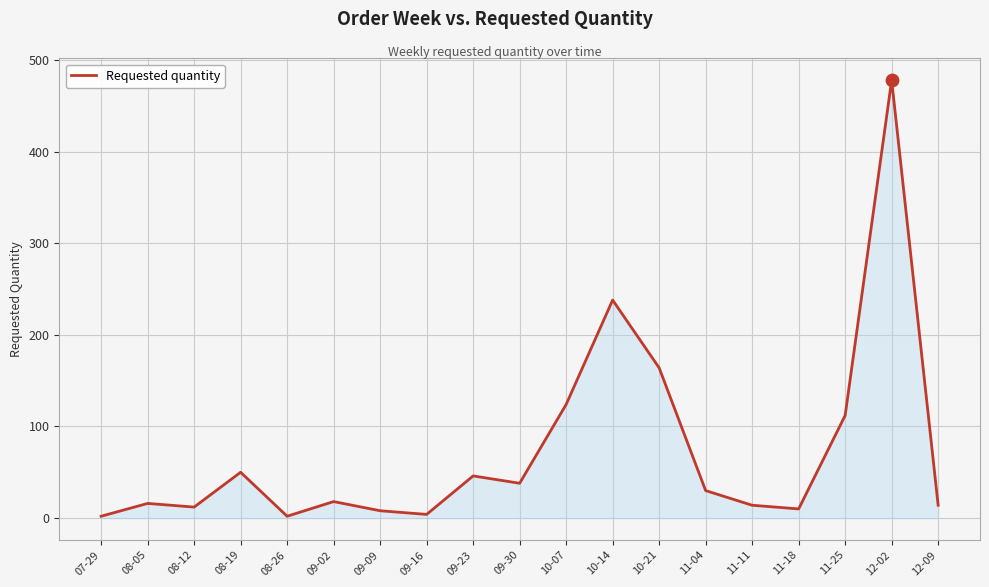

Between 10-07 and 12-09, which is larger?

10-07